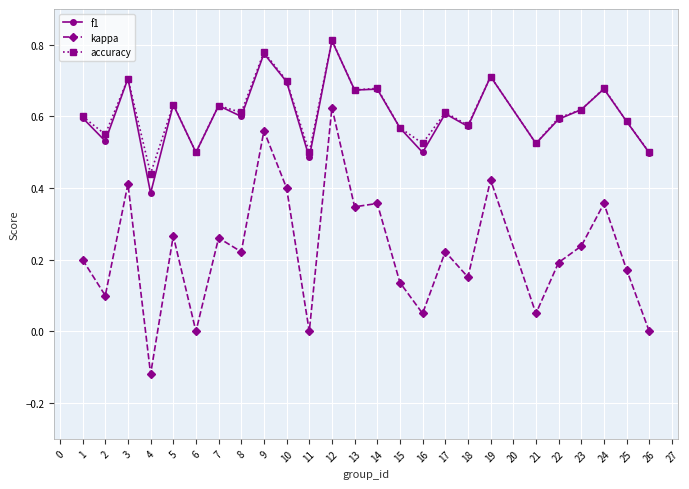

At how many categories does at least one series exceed 0?

25